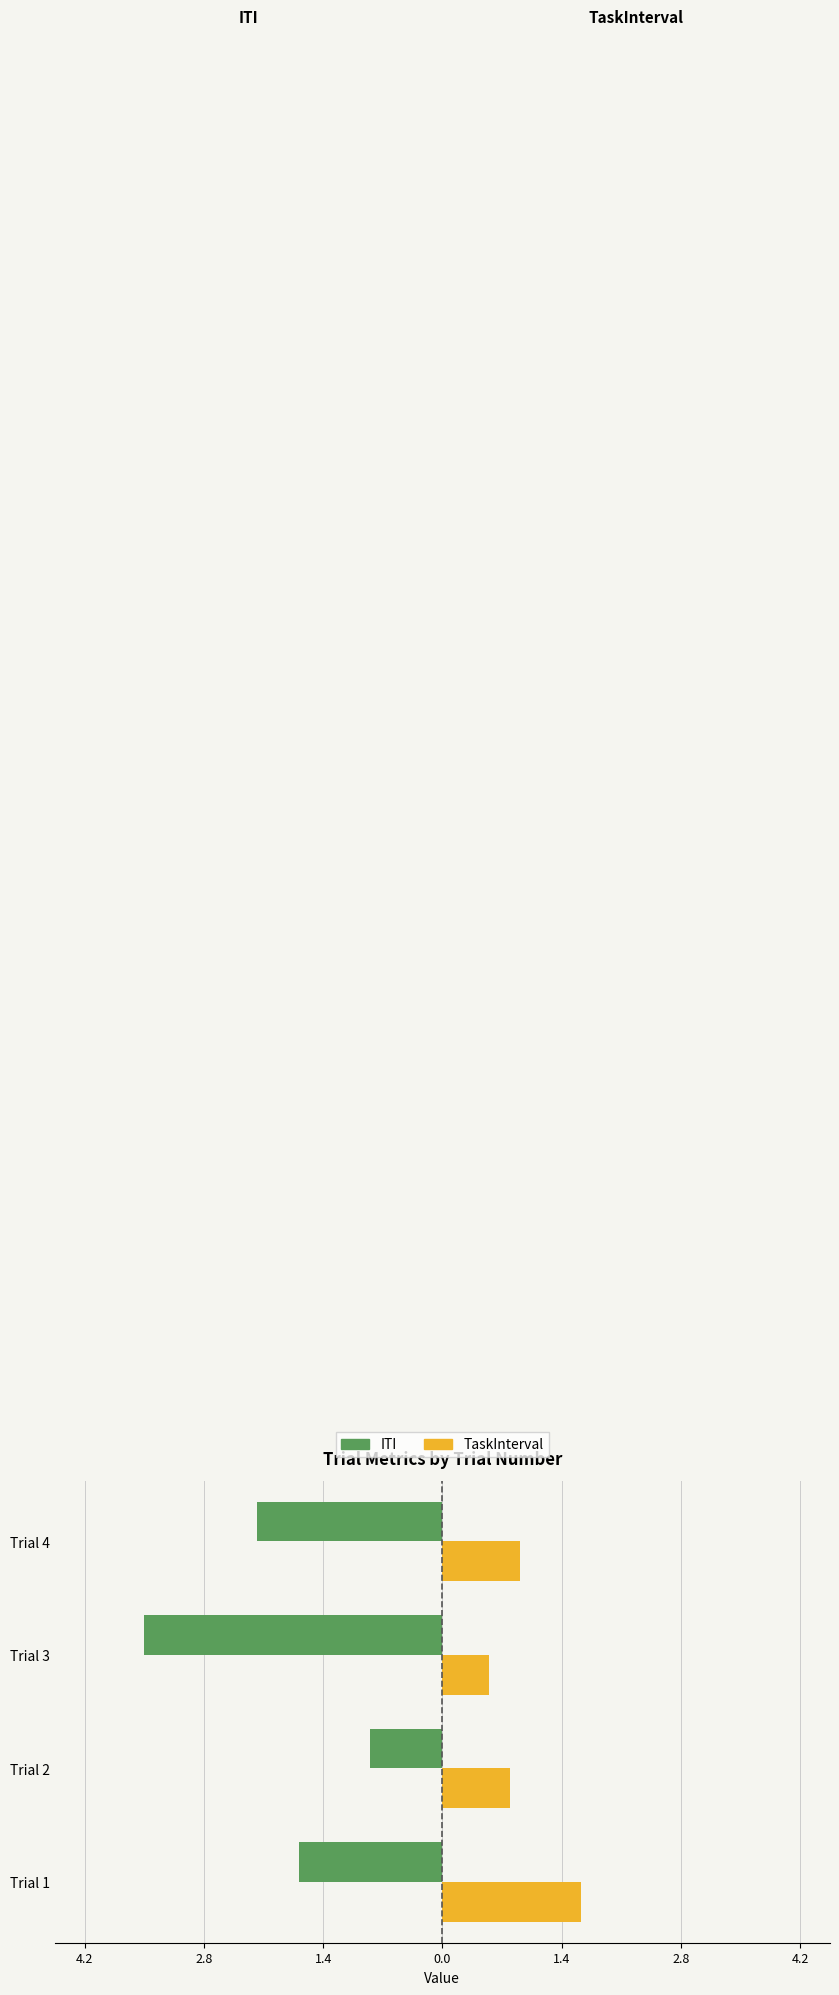

What are all the series names shown in the legend?

ITI, TaskInterval